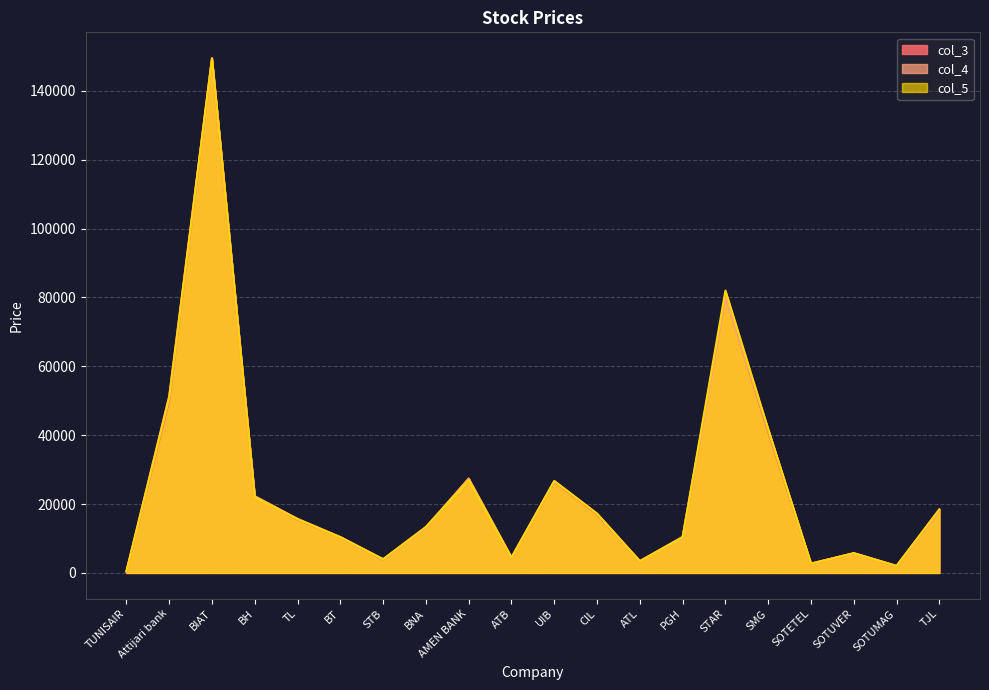

At how many categories does at least one series exceed 36963?

4